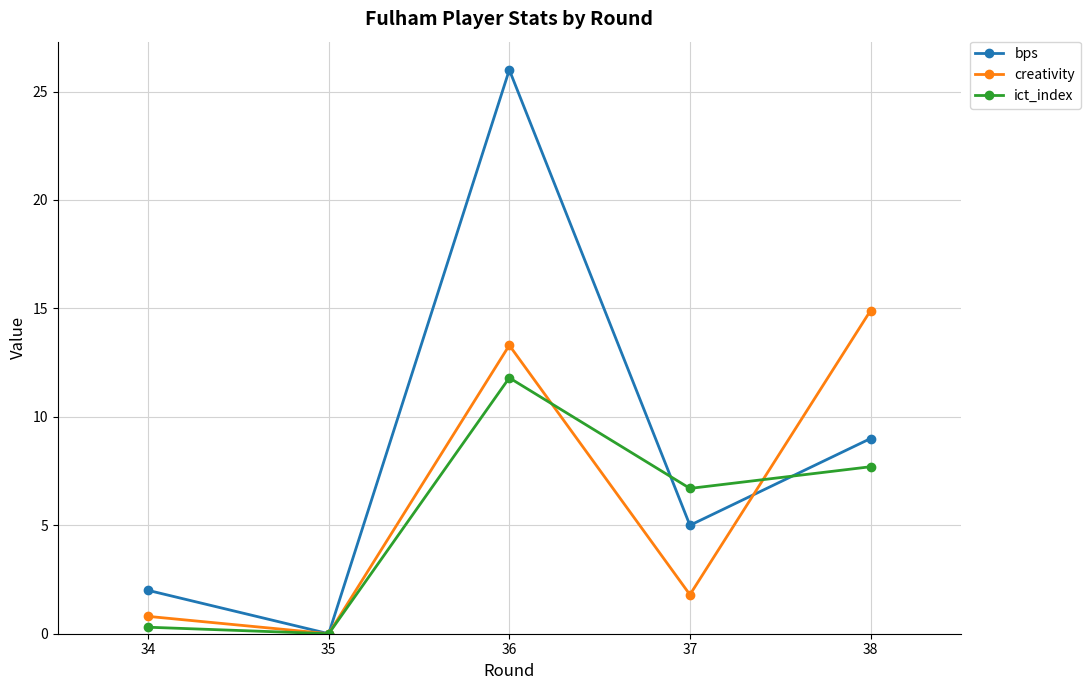

Count the number of categories in the chart.

5